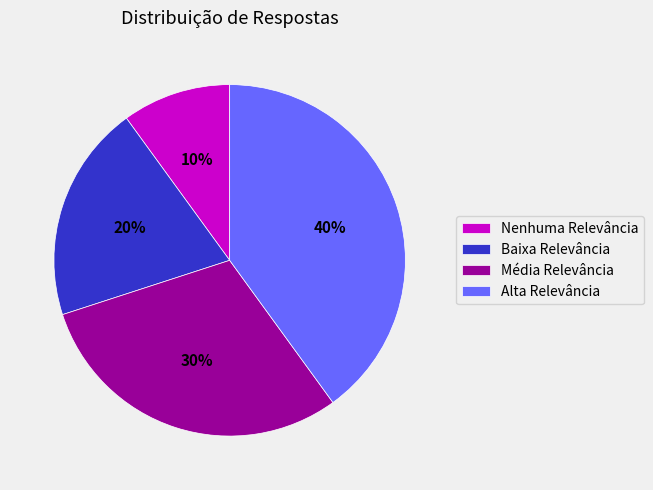

What is the ratio of the value at Nenhuma Relevância to the value at Baixa Relevância?

0.5